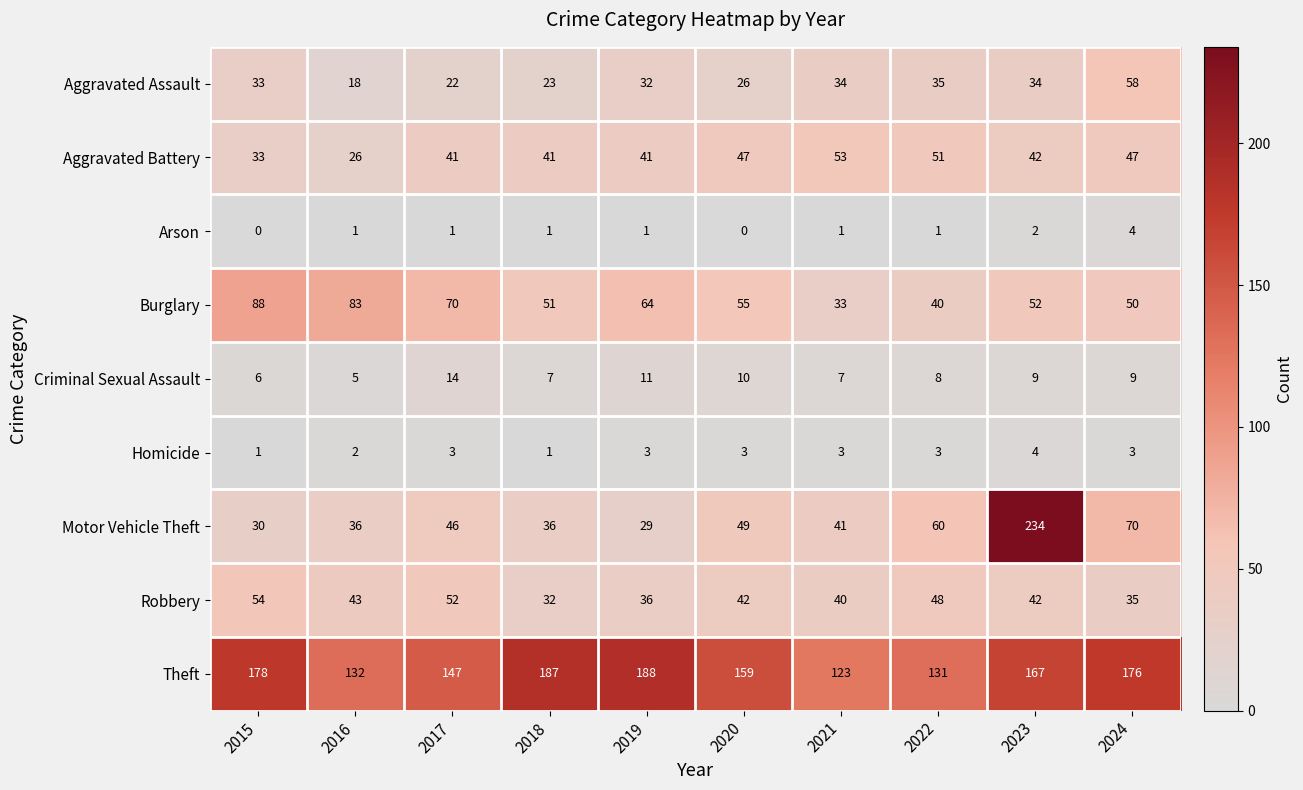

How many series are shown in this chart?

9